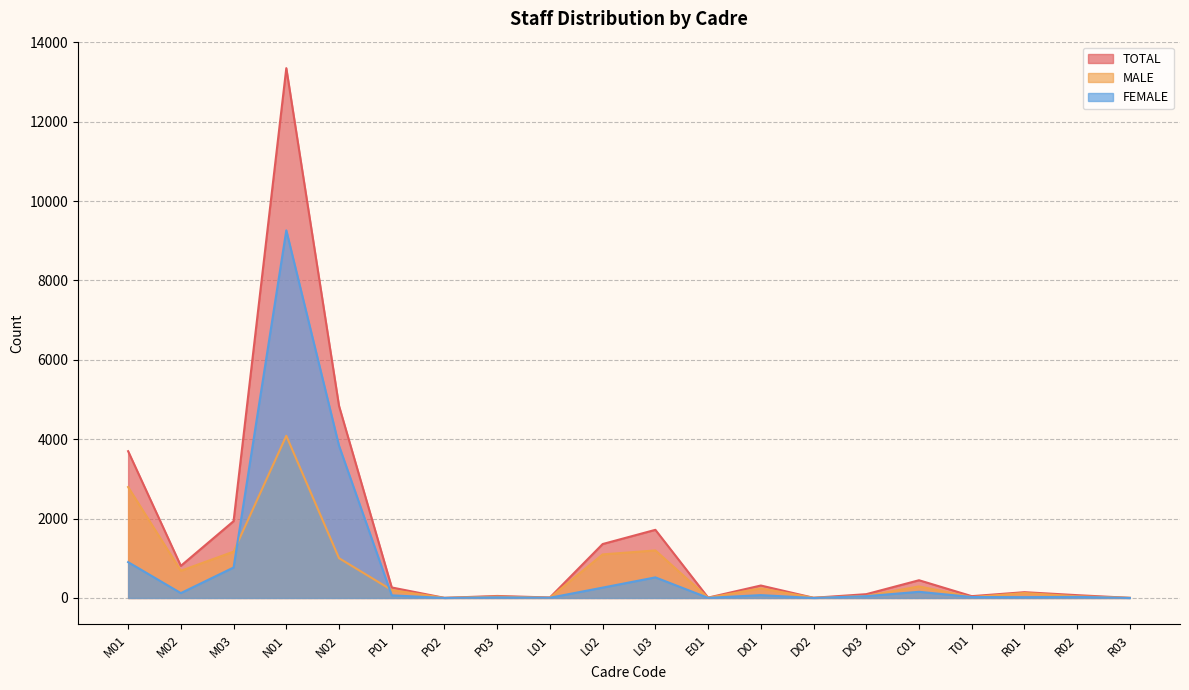

Reading left to right, extract all data points from this chart.

MALE: M01=2795	M02=686	M03=1167	N01=4086	N02=1003	P01=199	P02=2	P03=35	L01=6	L02=1098	L03=1198	E01=6	D01=242	D02=5	D03=51	C01=291	T01=22	R01=125	R02=43	R03=3
FEMALE: M01=903	M02=123	M03=768	N01=9262	N02=3835	P01=66	P02=1	P03=16	L01=6	L02=261	L03=519	E01=3	D01=72	D02=0	D03=45	C01=156	T01=24	R01=21	R02=28	R03=0
TOTAL: M01=3698	M02=809	M03=1935	N01=13348	N02=4838	P01=265	P02=3	P03=51	L01=12	L02=1359	L03=1717	E01=9	D01=314	D02=5	D03=96	C01=447	T01=46	R01=146	R02=71	R03=3